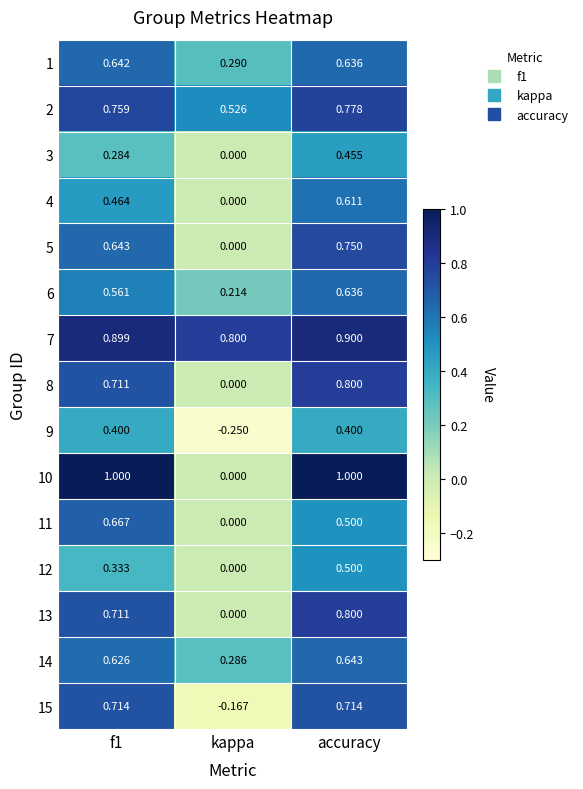

Is the value of 2 at accuracy greater than the value of 9 at kappa?

Yes